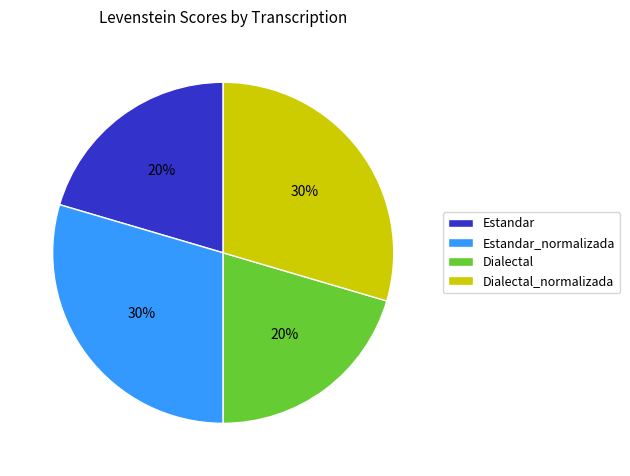

Is it true that Dialectal is 20% of the pie?

True